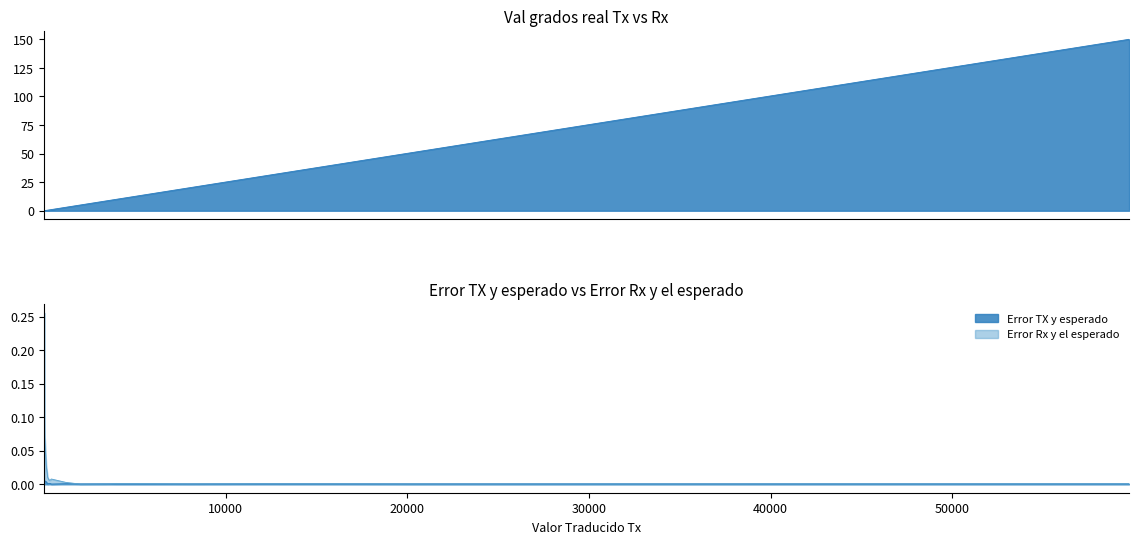

Which series changed the most between 4 and 8?

Val grados real Tx